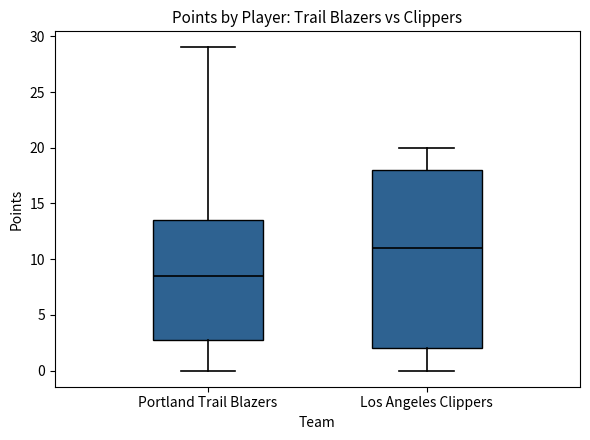

Which box has the lowest median line?

Portland Trail Blazers